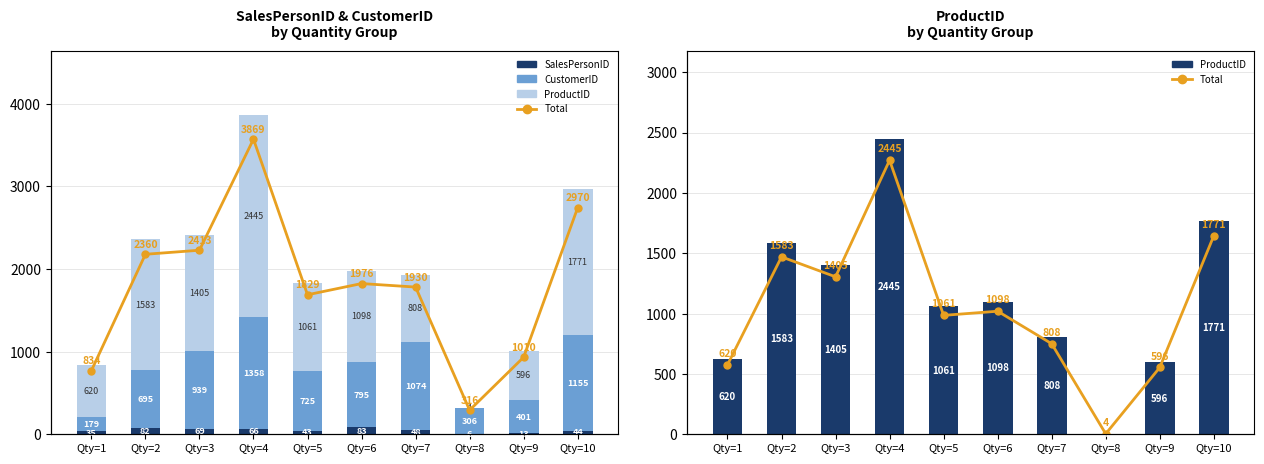

Rank the series at Qty=7 from lowest to highest value.

SalesPersonID, ProductID, ProductID Total, CustomerID, 合計